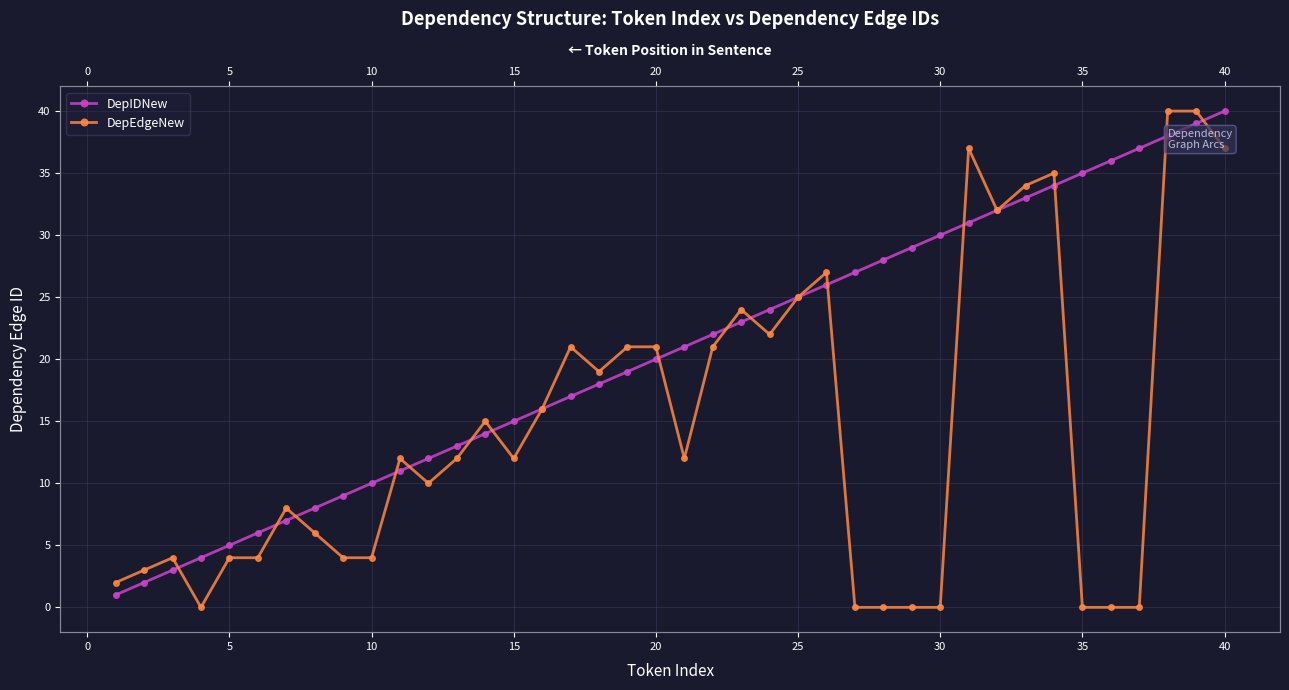

How many times do DepIDNew and DepEdgeNew cross each other?

15